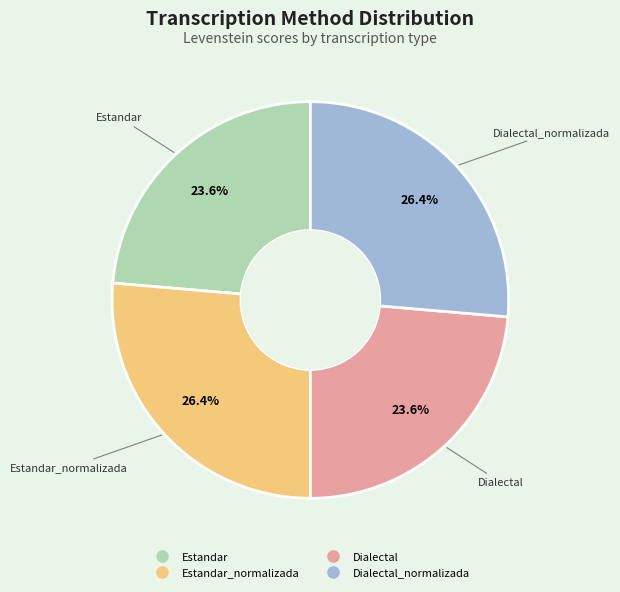

Is there any slice that represents more than half of the pie?

No